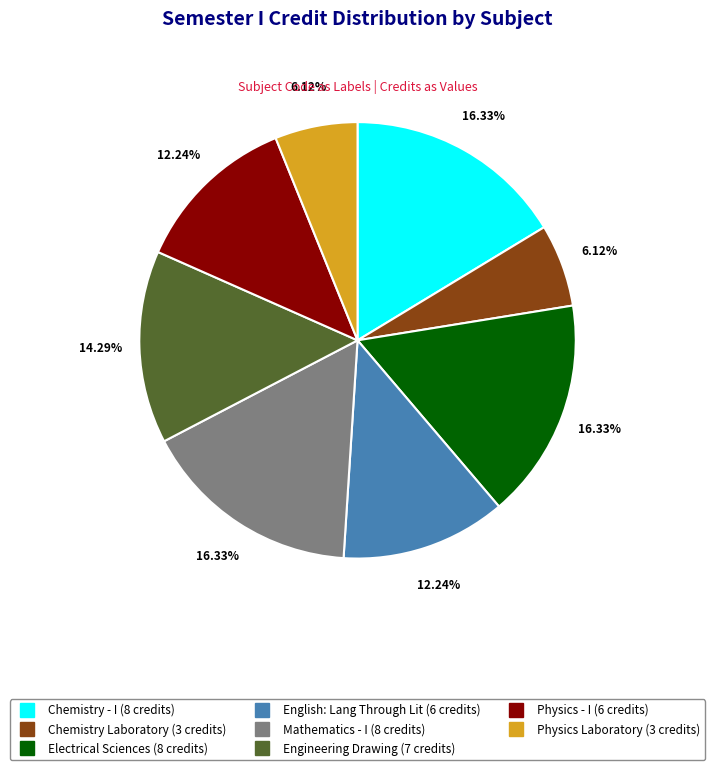

Does any single category account for the majority?

No